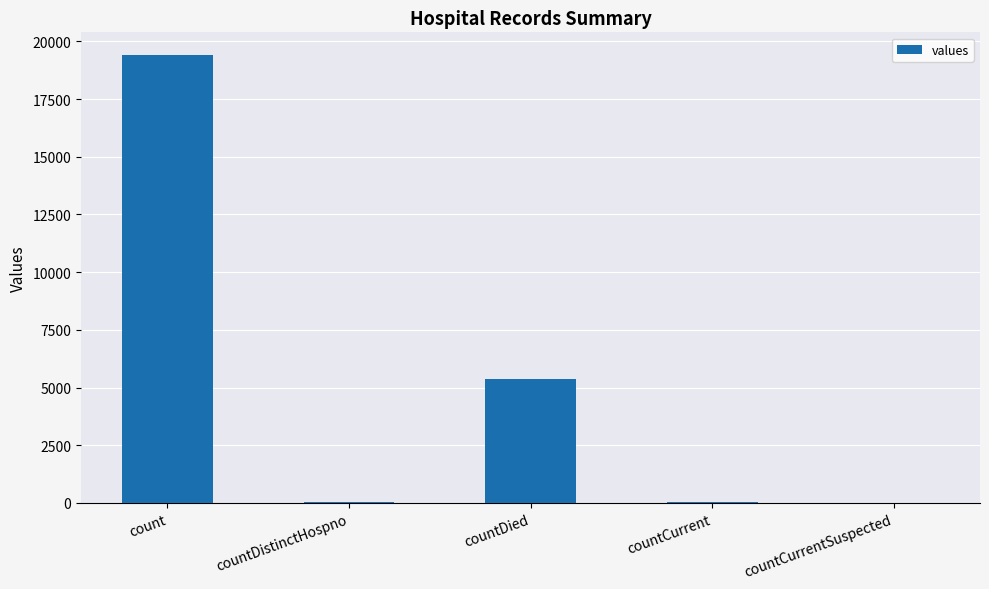

Does the chart contain stacked bars?

No